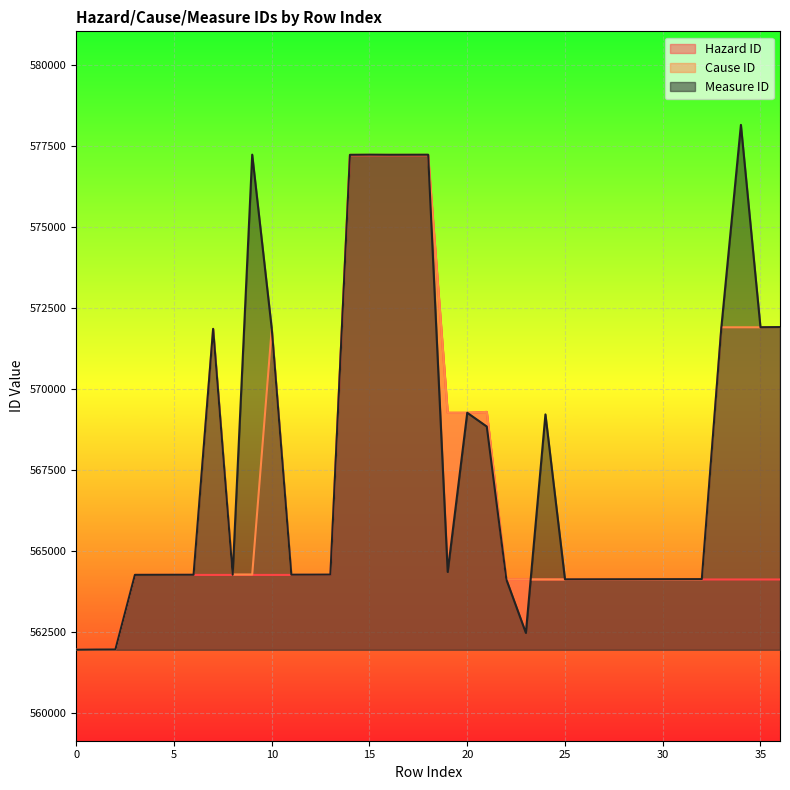

Rank the series by their average value, from lowest to highest.

Hazard ID, Cause ID, Measure ID